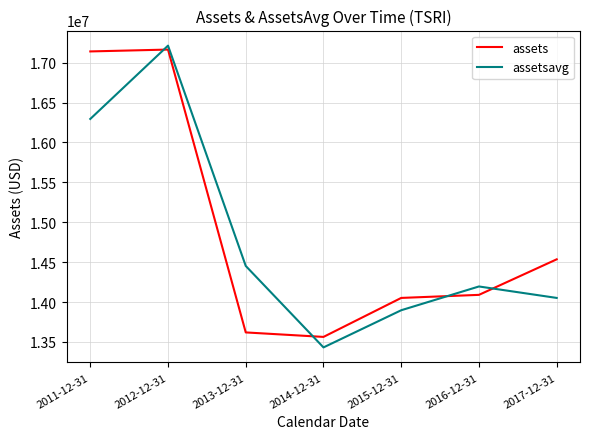

Which category has the lowest value in the assets series?

2014-12-31